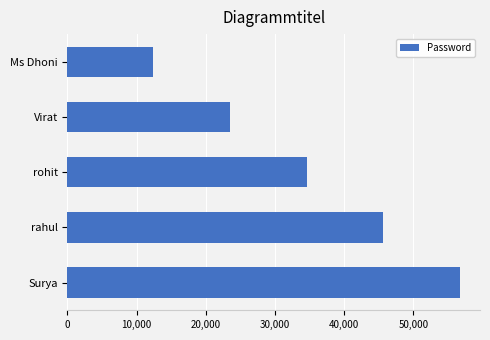

What is the label of the 2nd bar from the bottom?

rahul